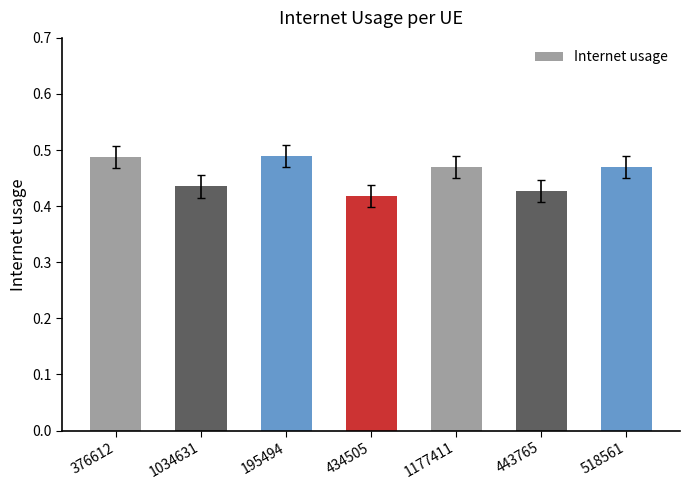

What is the difference between the second highest and second lowest values?

0.1